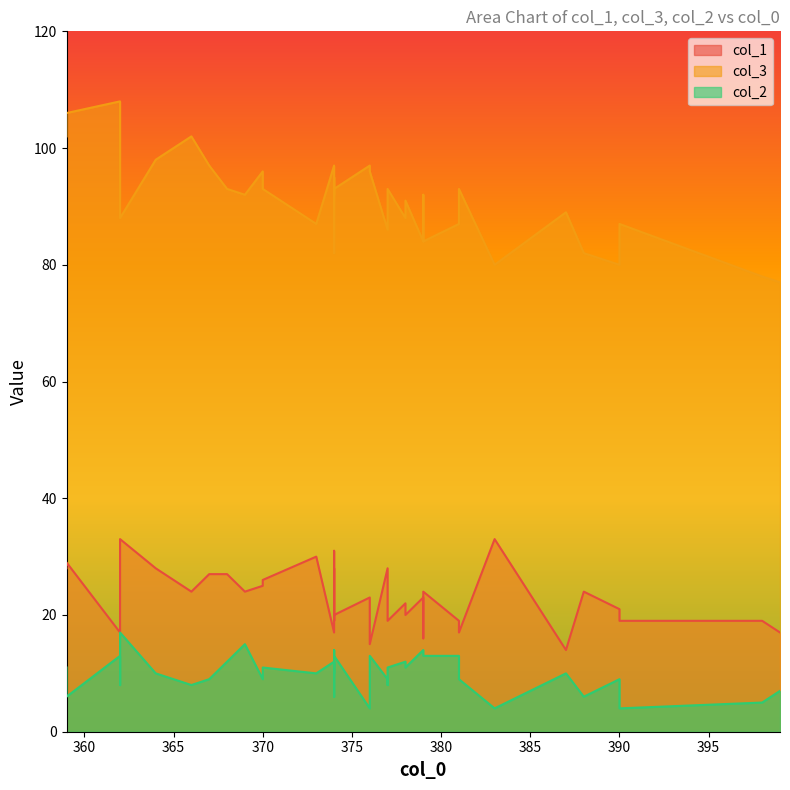

Where is col_2 nearest to the value 10?

364